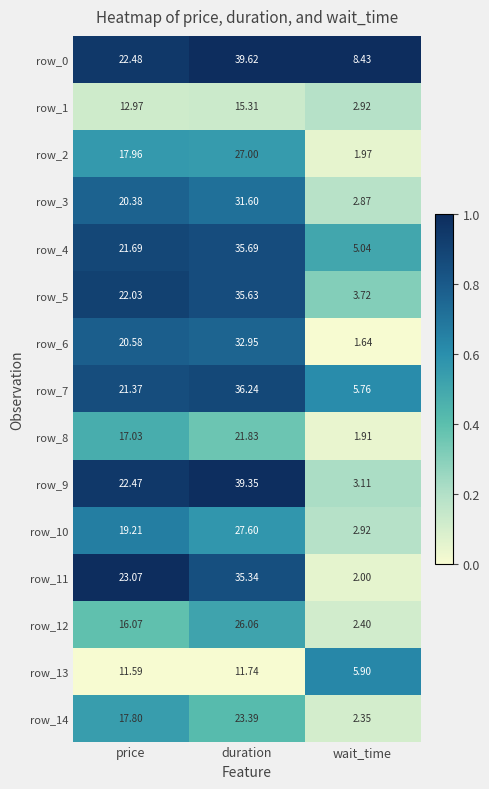

List the series in order of their peak value, highest first.

row_0, row_9, row_7, row_4, row_5, row_11, row_6, row_3, row_10, row_2, row_12, row_14, row_8, row_1, row_13